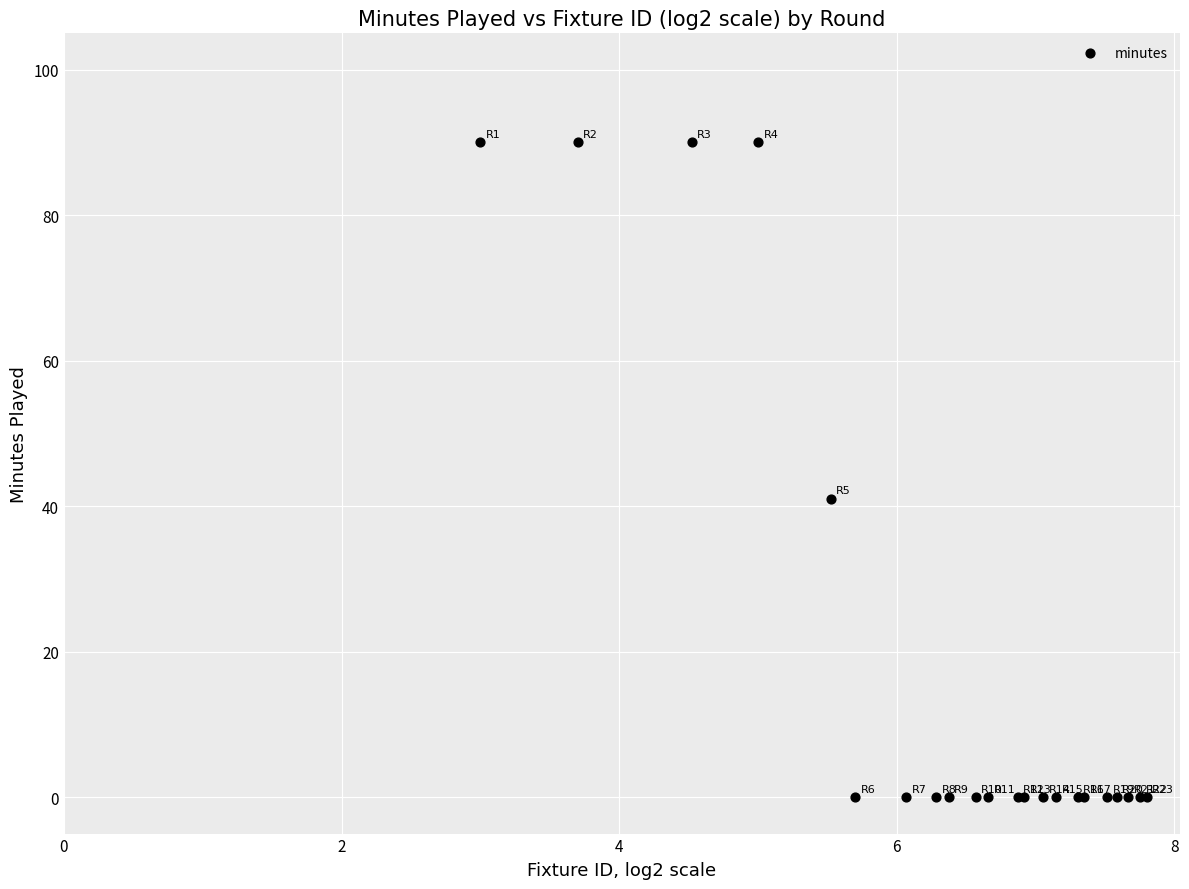

What Y value in the scatter plot is closest to 45?

41